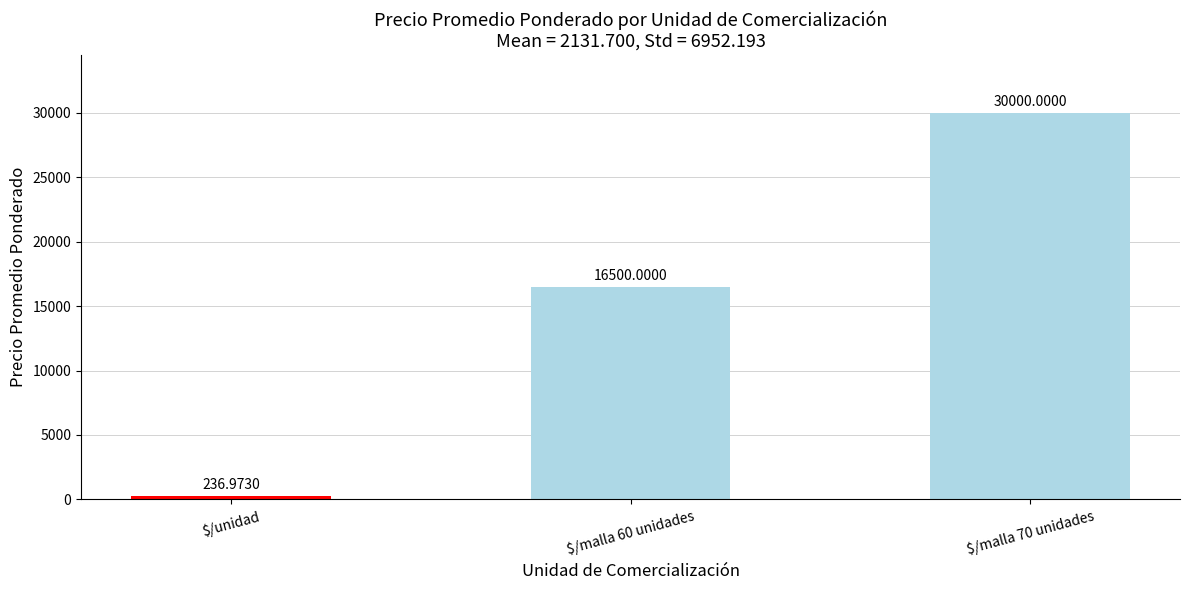

What is the label of the 1st bar from the right?

$/malla 70 unidades